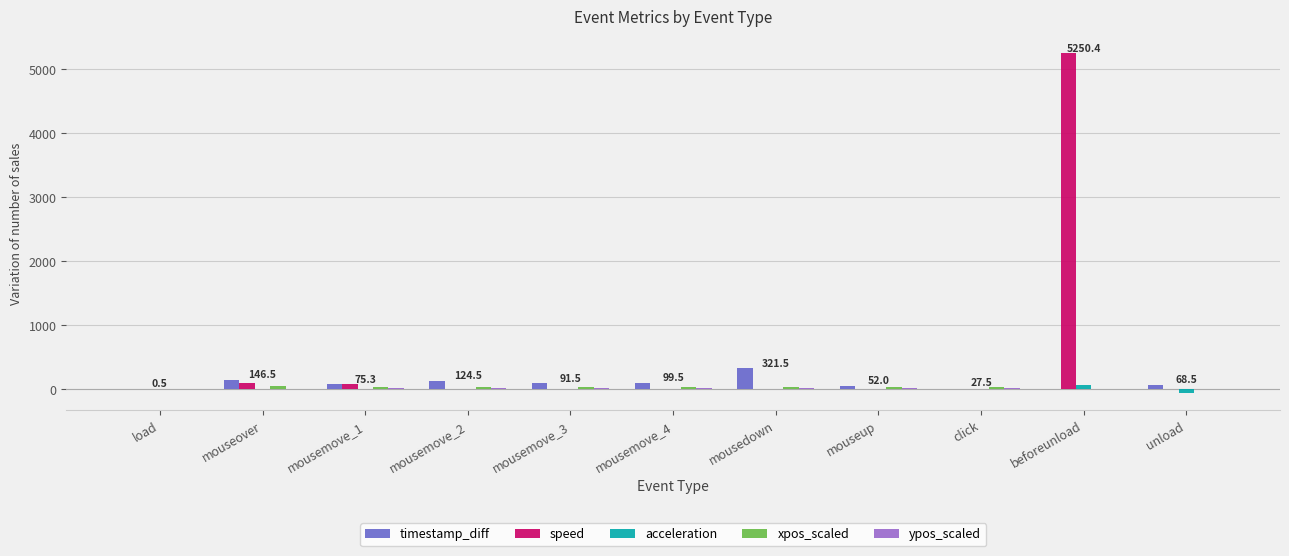

Are the bars grouped side by side (vs. stacked)?

Yes